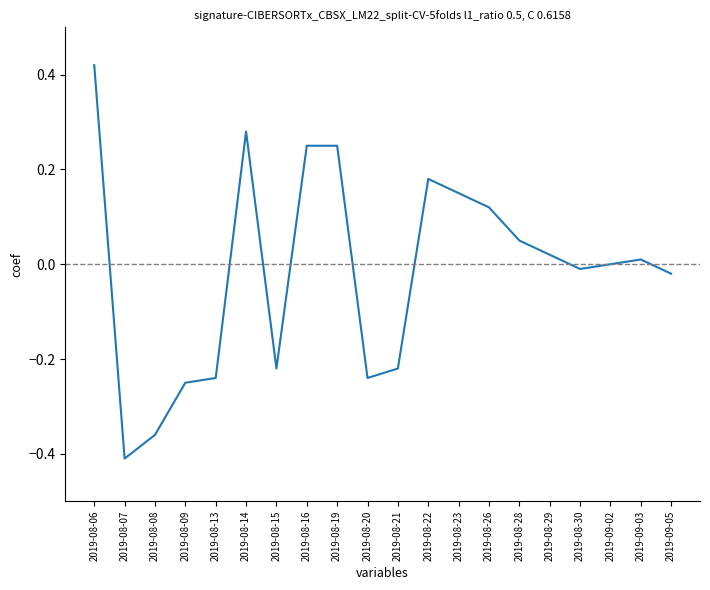

Is it true that the value at 2019-08-08 is -0.1?

False